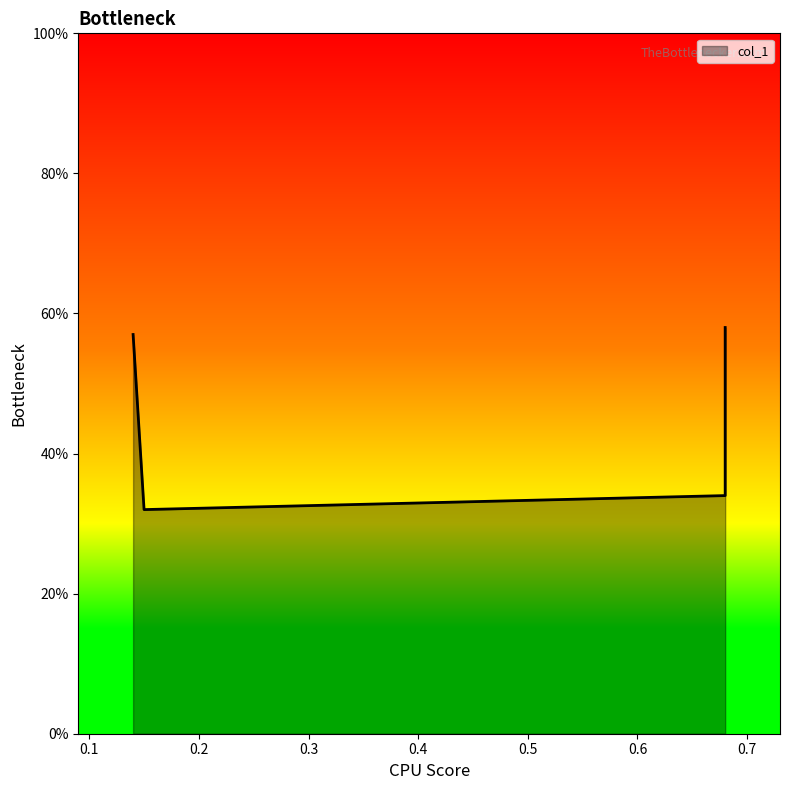

Which category has the lowest value across all series?

0.1